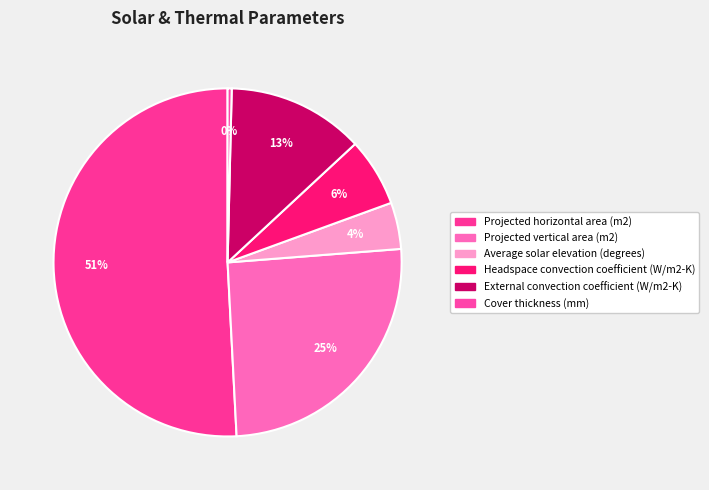

What is the largest slice in the pie chart?

Projected horizontal area (m2)